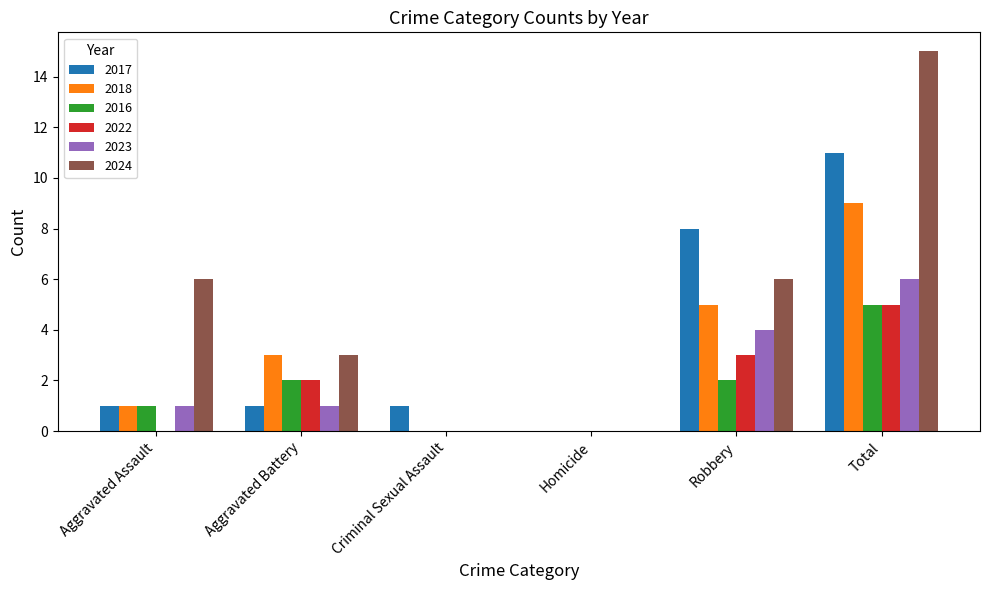

Which series changed the most between Homicide and Total?

2024